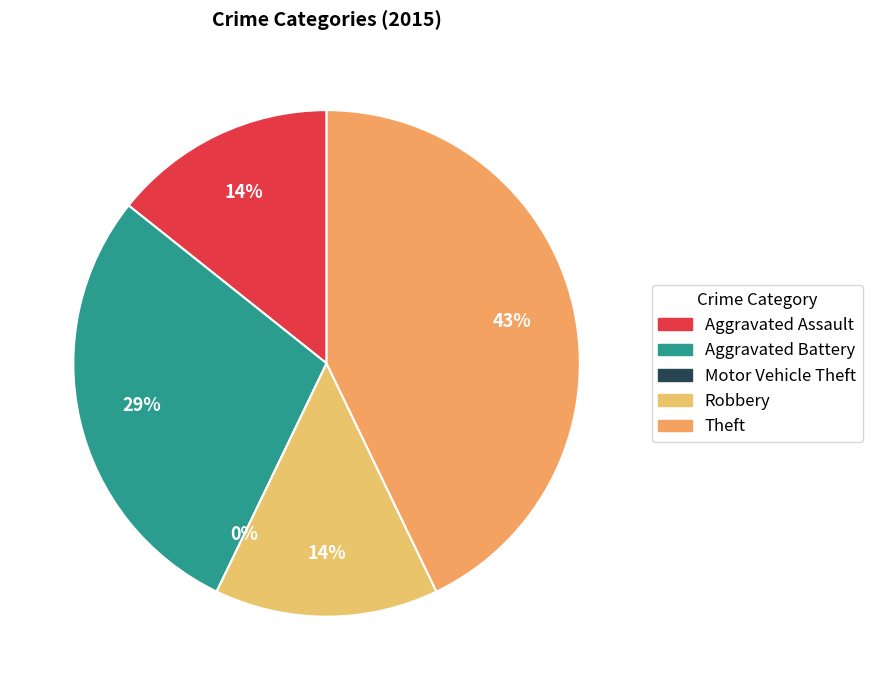

What percentage is the Aggravated Battery slice, to the nearest percent?

29%